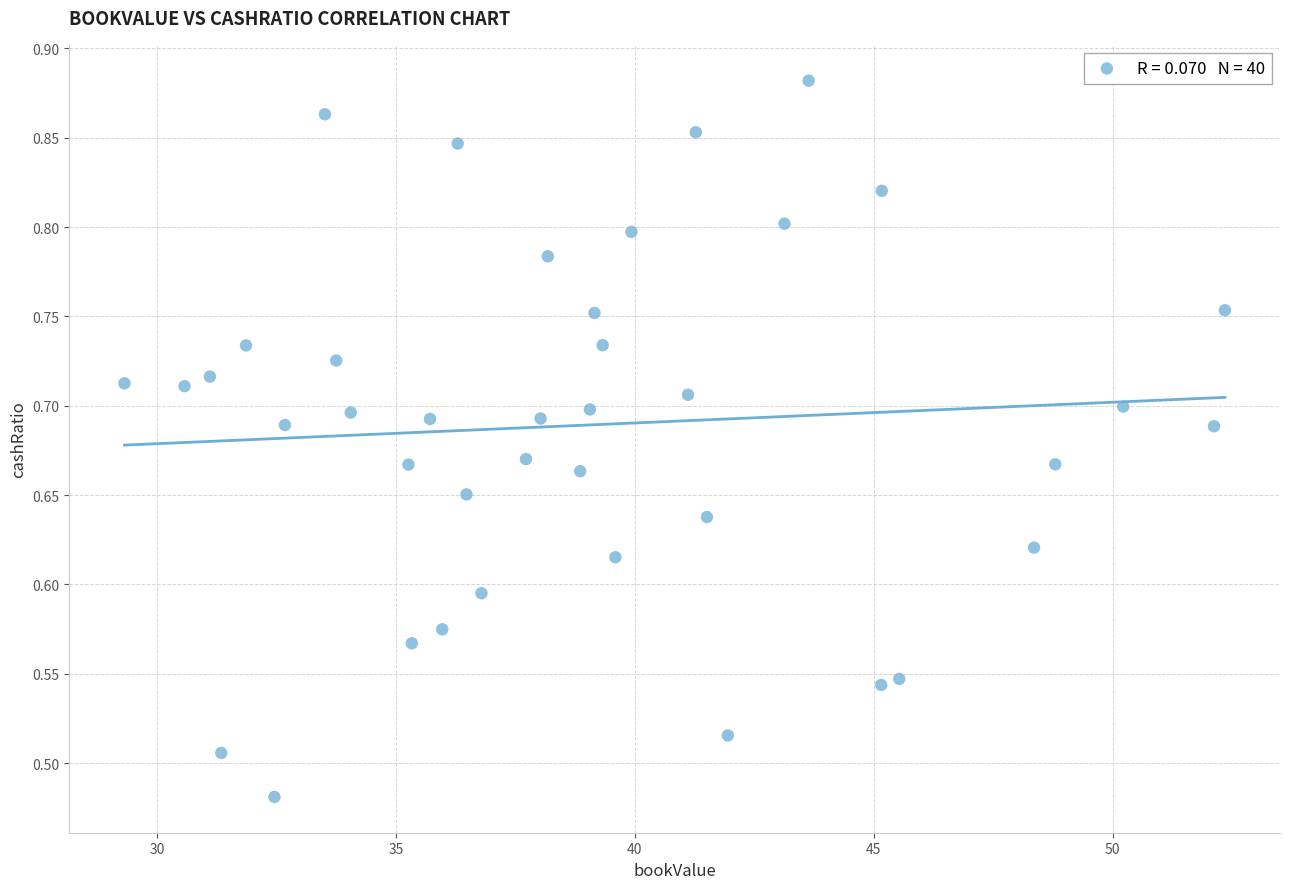

What is the range of X values (max minus min)?

23.0